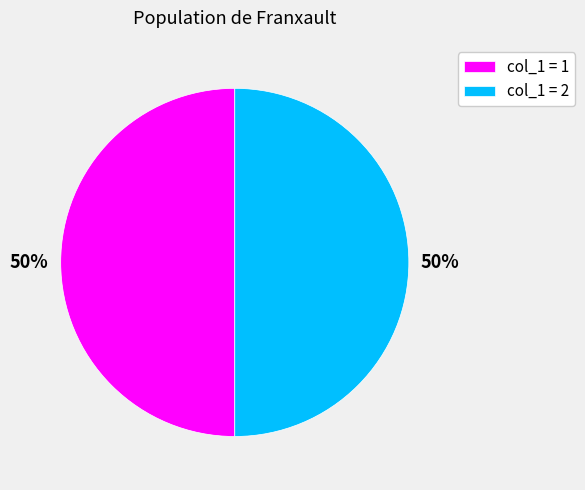

To the nearest percent, what is the difference between the largest and smallest slice percentages?

0%